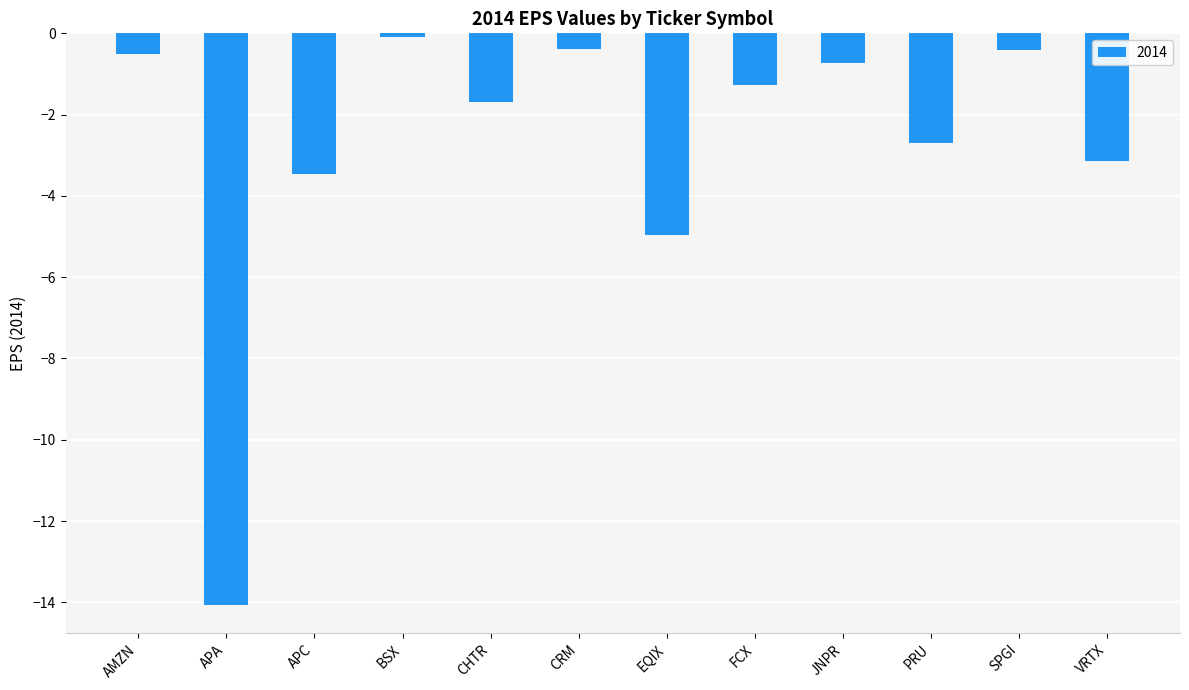

What is the label of the 5th bar from the left?

CHTR